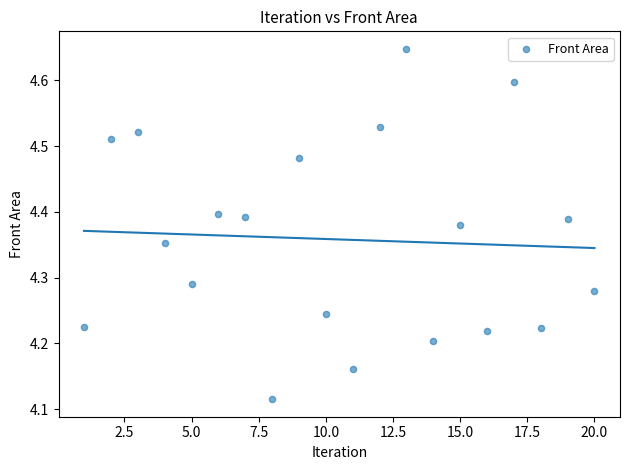

What is the range of Y values (max minus min)?

0.5